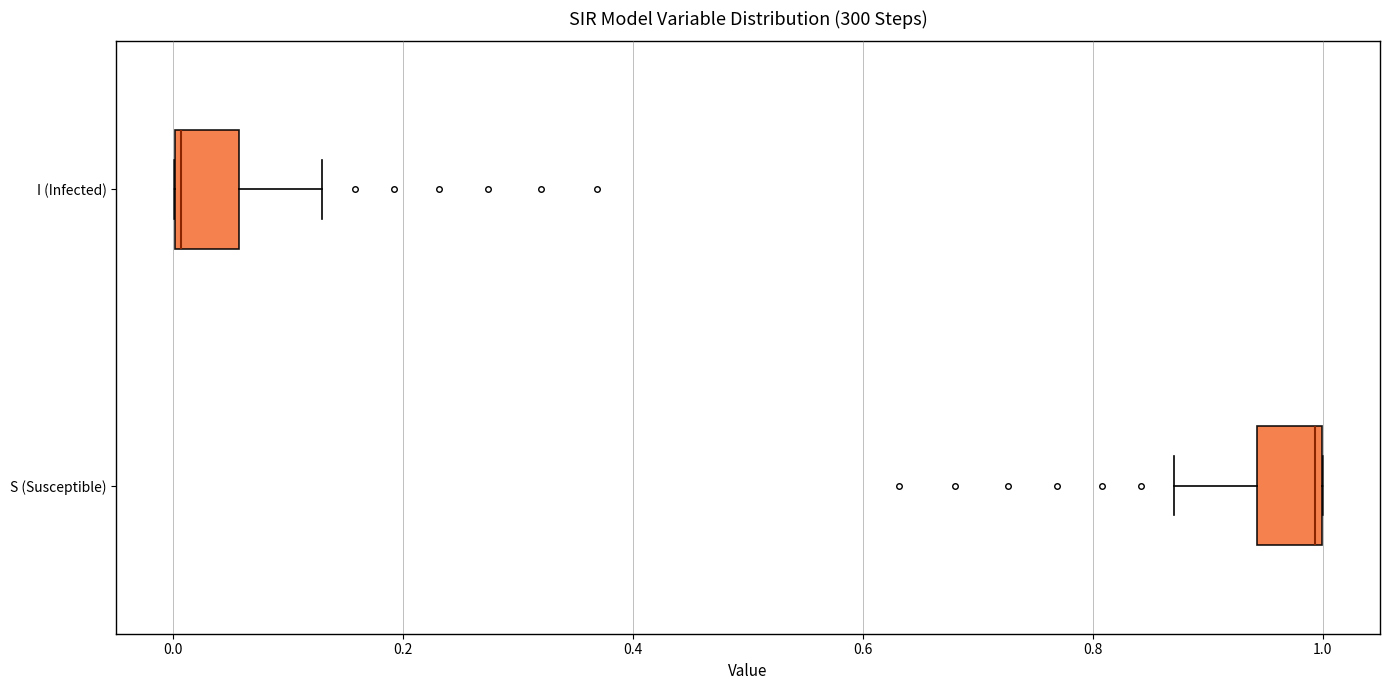

Where is the left edge of the box for I (Infected) on the x-axis? The values are not printed on the chart, so give them approximately, as read against the axis.

0.00